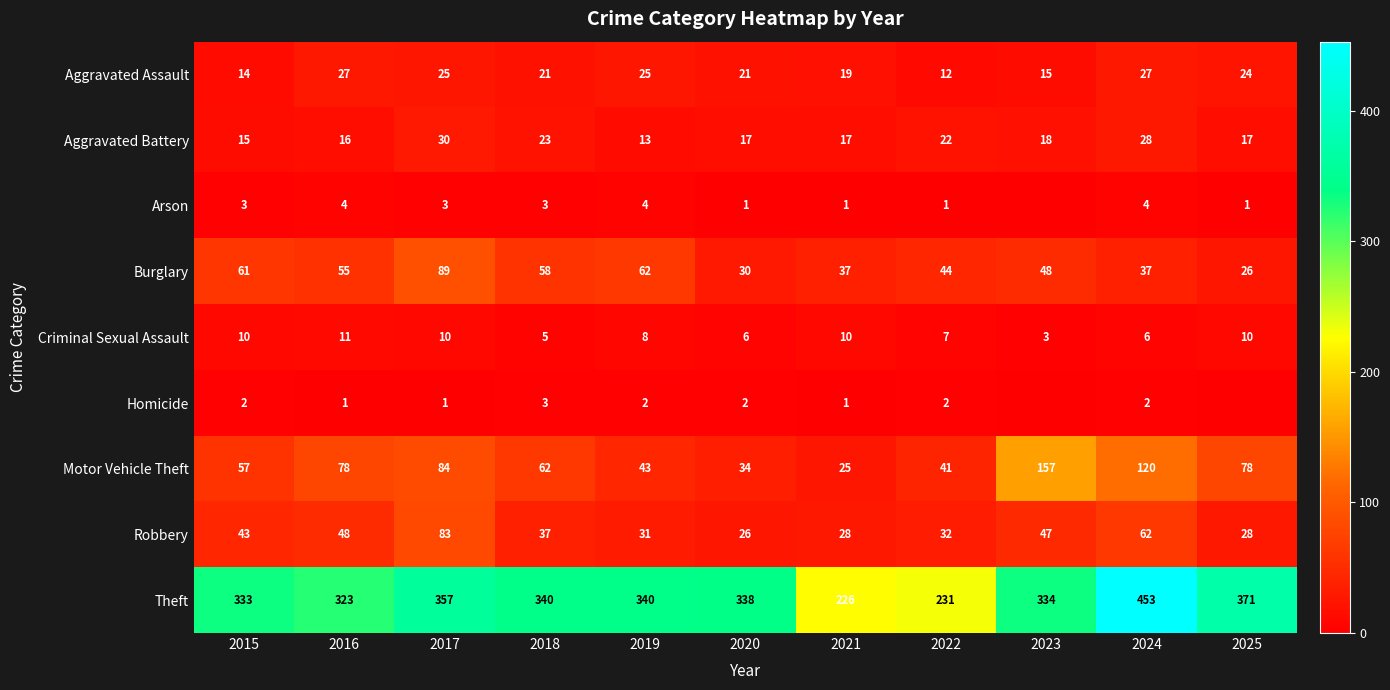

What is the difference between the highest and lowest values at 2018?

337